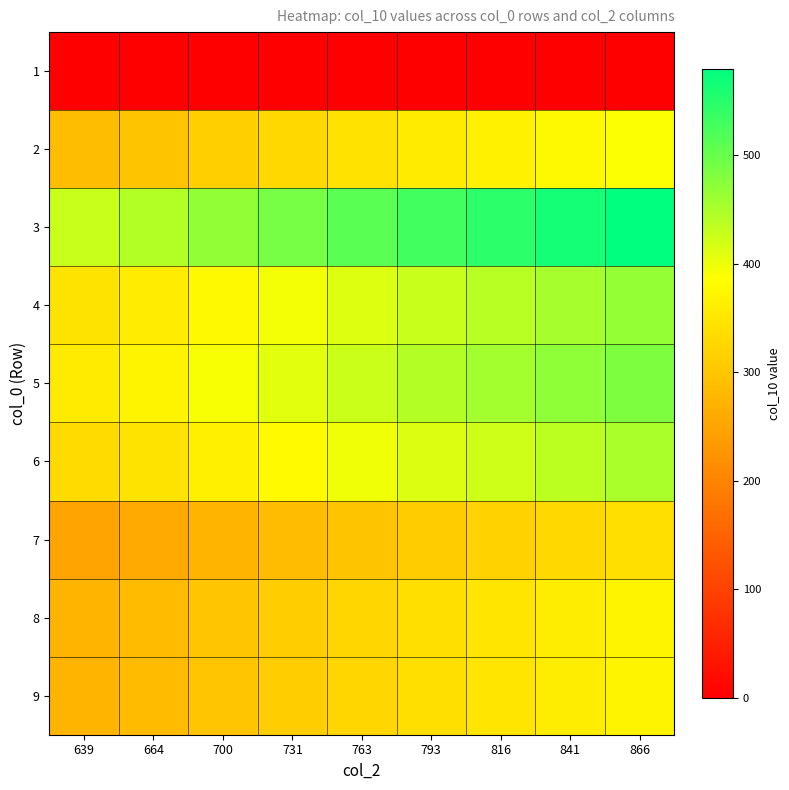

Reading right to left, transcribe all the data shown in this chart.

1: 866=0.0	841=0.0	816=0.0	793=0.0	763=0.0	731=0.0	700=0.0	664=0.0	639=0.0
2: 866=388.5	841=377.3	816=366.1	793=355.8	763=342.3	731=327.9	700=314.0	664=297.9	639=286.7
3: 866=579.6	841=562.9	816=546.1	793=530.7	763=510.7	731=489.2	700=468.5	664=444.4	639=427.7
4: 866=467.0	841=453.5	816=440.0	793=427.6	763=411.5	731=394.2	700=377.5	664=358.1	639=344.6
5: 866=484.0	841=470.0	816=456.1	793=443.2	763=426.4	731=408.5	700=391.2	664=371.1	639=357.1
6: 866=450.0	841=437.0	816=424.0	793=412.1	763=396.5	731=379.8	700=363.7	664=345.0	639=332.0
7: 866=338.0	841=328.2	816=318.5	793=309.5	763=297.8	731=285.3	700=273.2	664=259.2	639=249.4
8: 866=370.0	841=359.3	816=348.6	793=338.8	763=326.0	731=312.3	700=299.1	664=283.7	639=273.0
9: 866=370.0	841=359.3	816=348.6	793=338.8	763=326.0	731=312.3	700=299.1	664=283.7	639=273.0